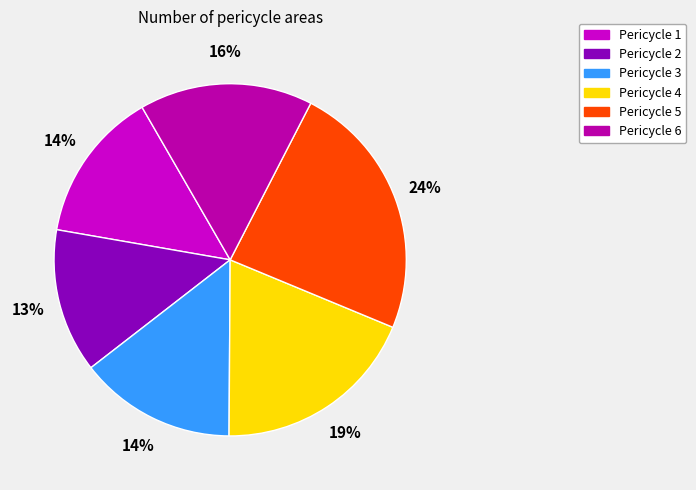

How many slices are in this pie chart?

6